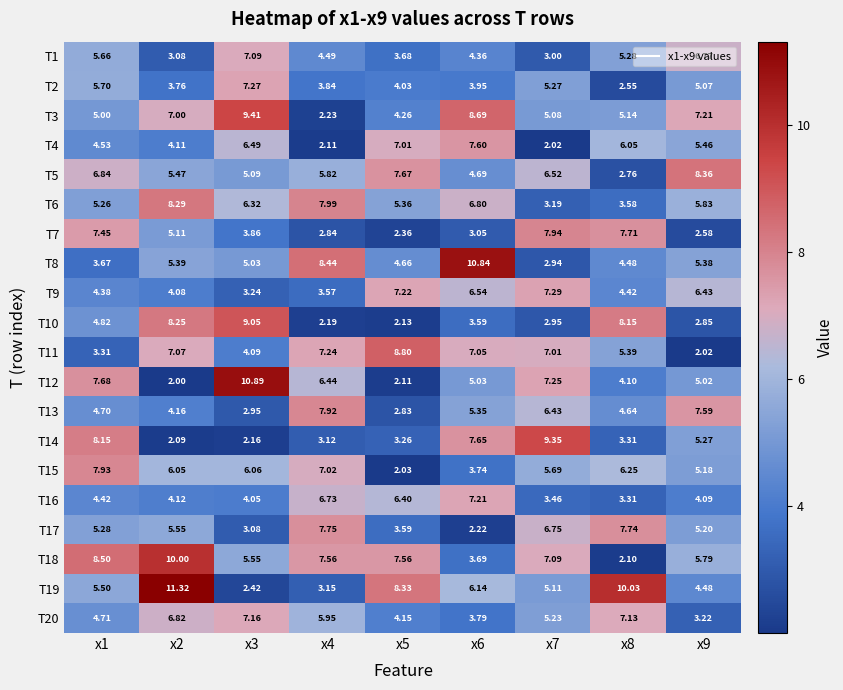

Is the value of T15 at x1 greater than the value of T9 at x8?

Yes